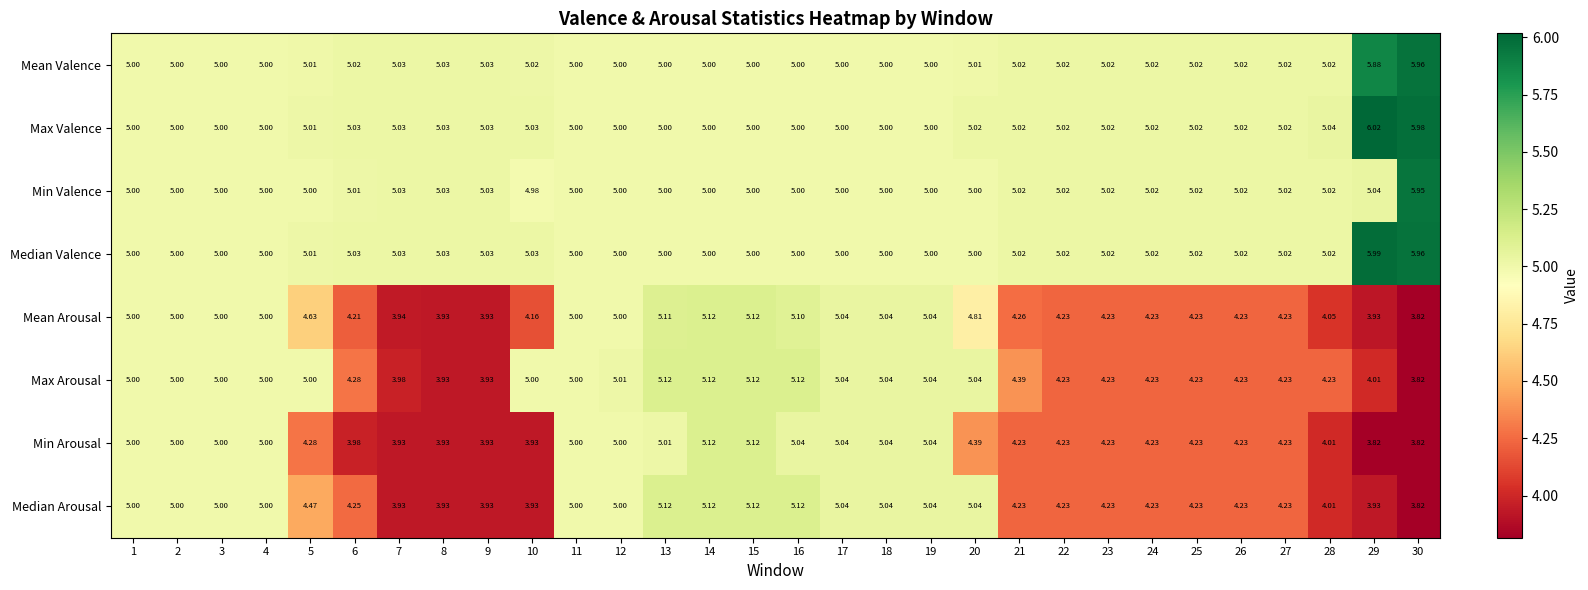

Which series has the largest total across all categories?

Max Valence